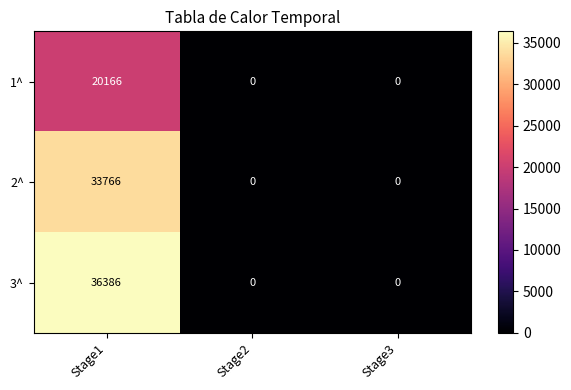

Reading right to left, transcribe all the data shown in this chart.

1^: 0	0	20166
2^: 0	0	33766
3^: 0	0	36386